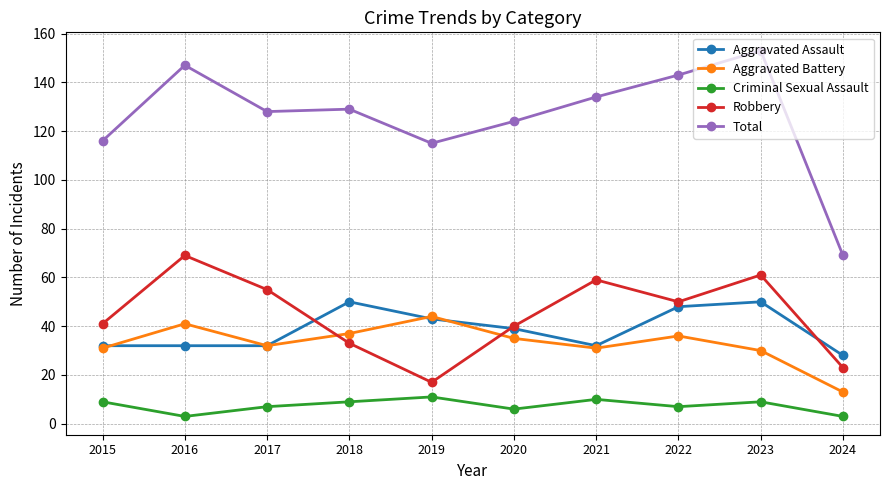

What is the total value across all series at 2015?

229